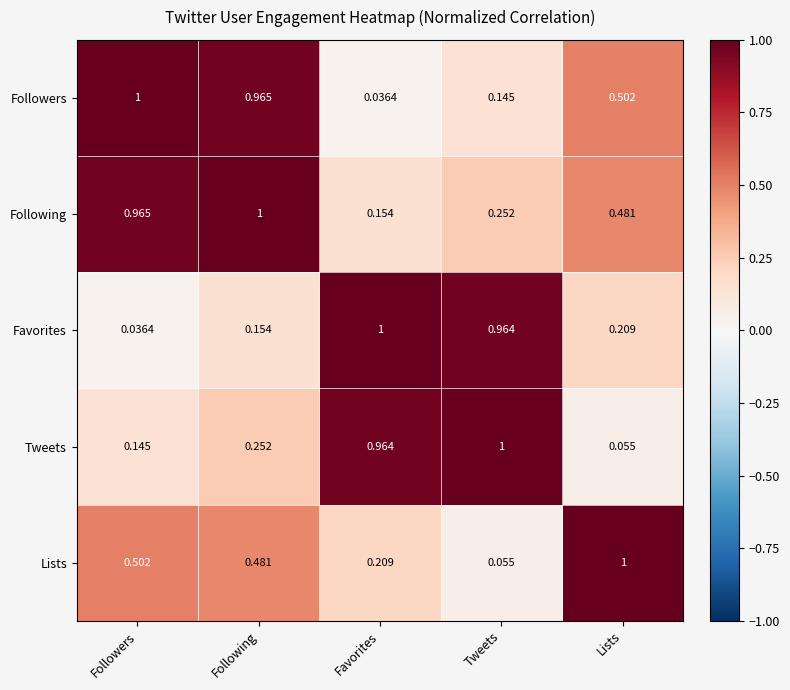

Is the value of Tweets at Following greater than the value of Followers at Tweets?

Yes